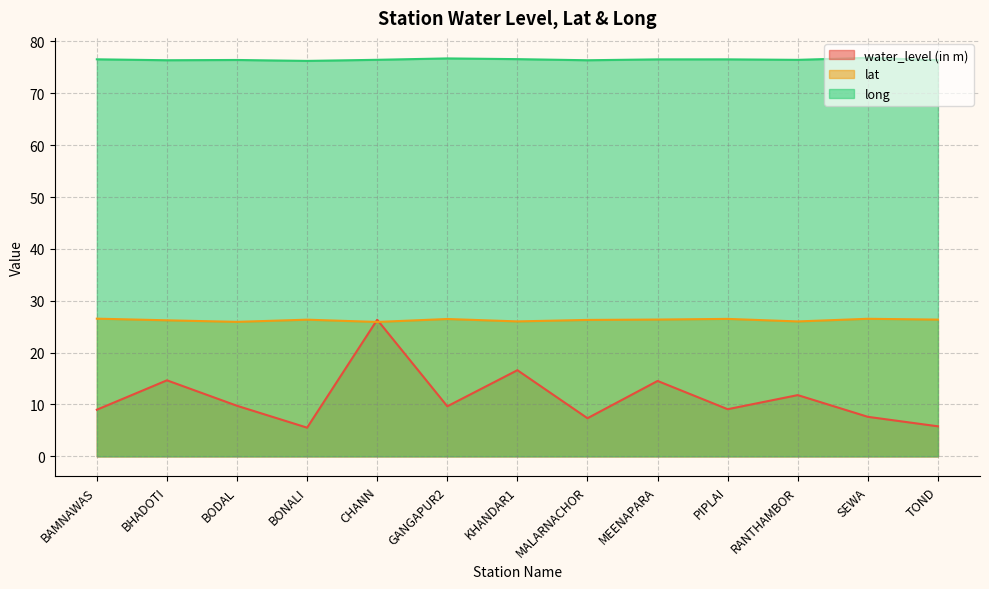

True or false: long and lat cross at least once.

False